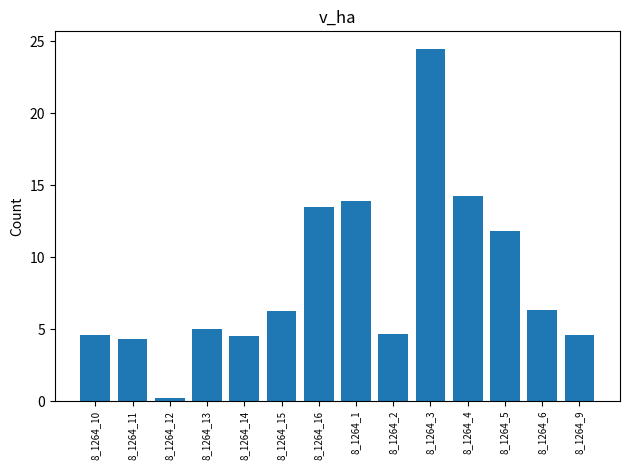

What is the minimum value shown in the chart?

0.2